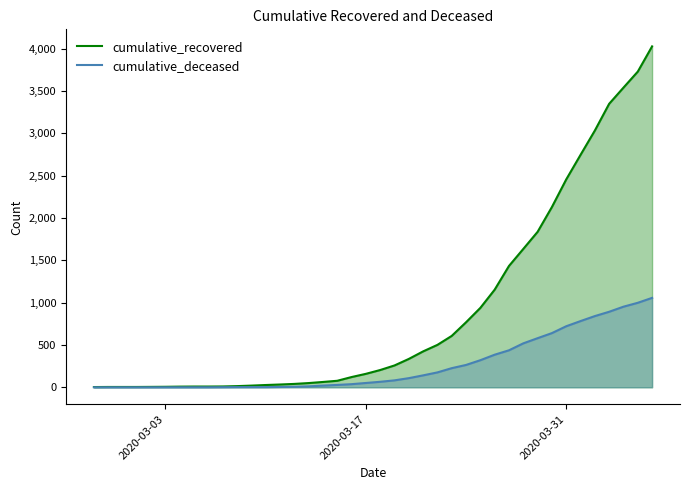

Does the chart display data point markers on the line(s)?

No